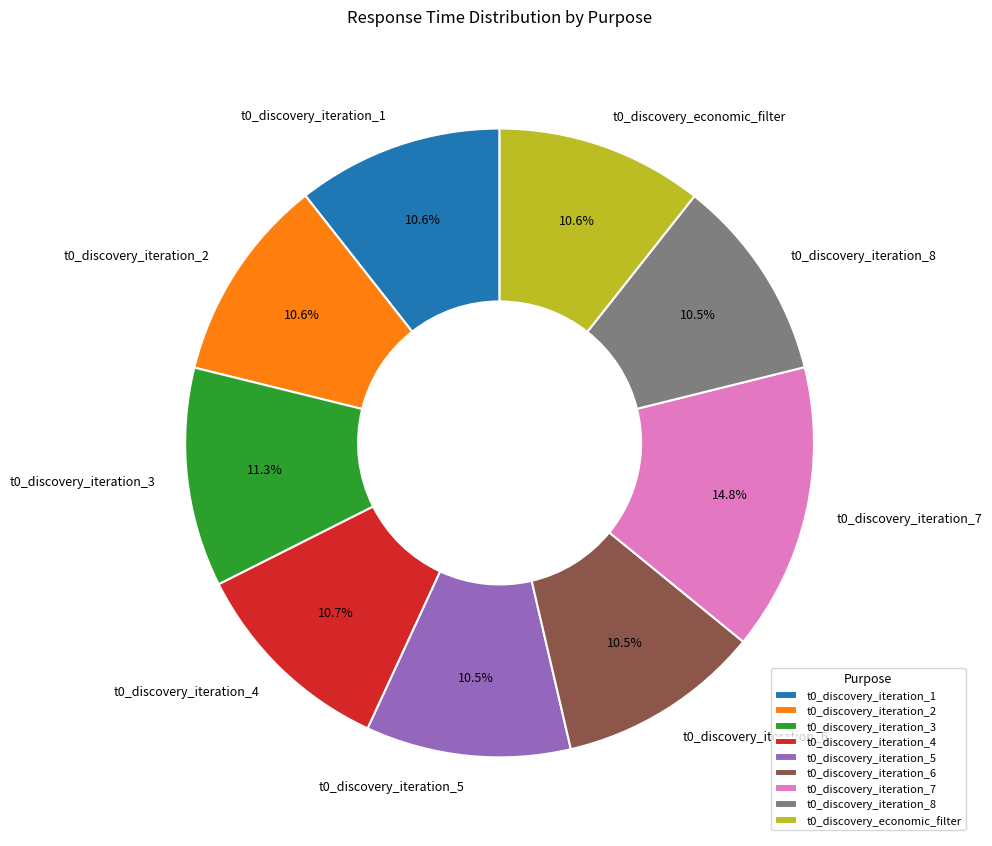

Is there any slice that represents more than half of the pie?

No